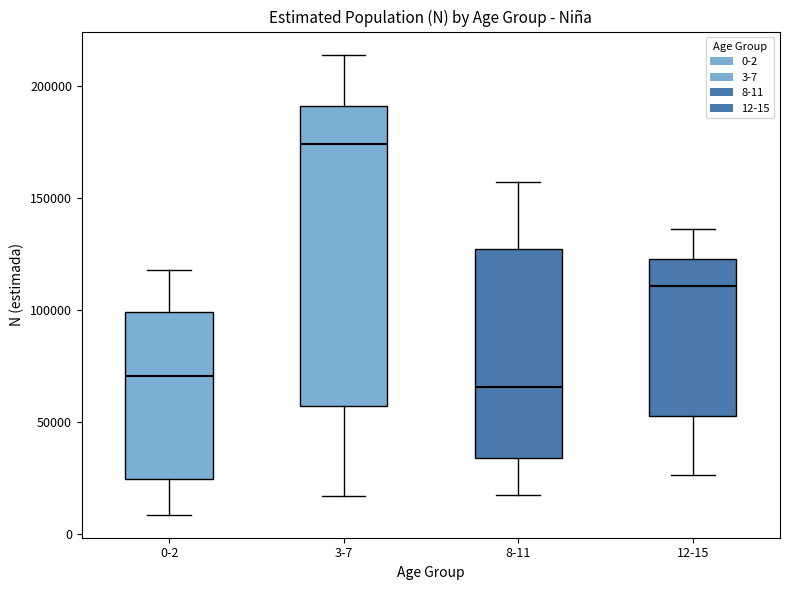

Which box is the tallest, from its lower edge to its upper edge?

3-7